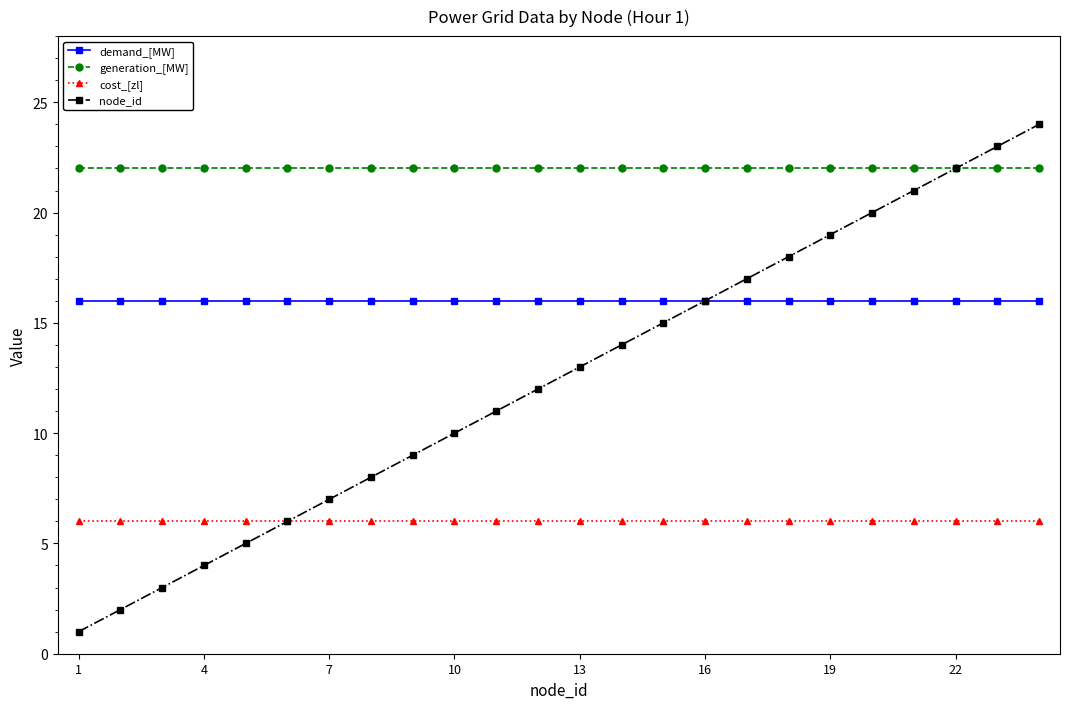

Which series has the largest range (max minus min)?

node_id